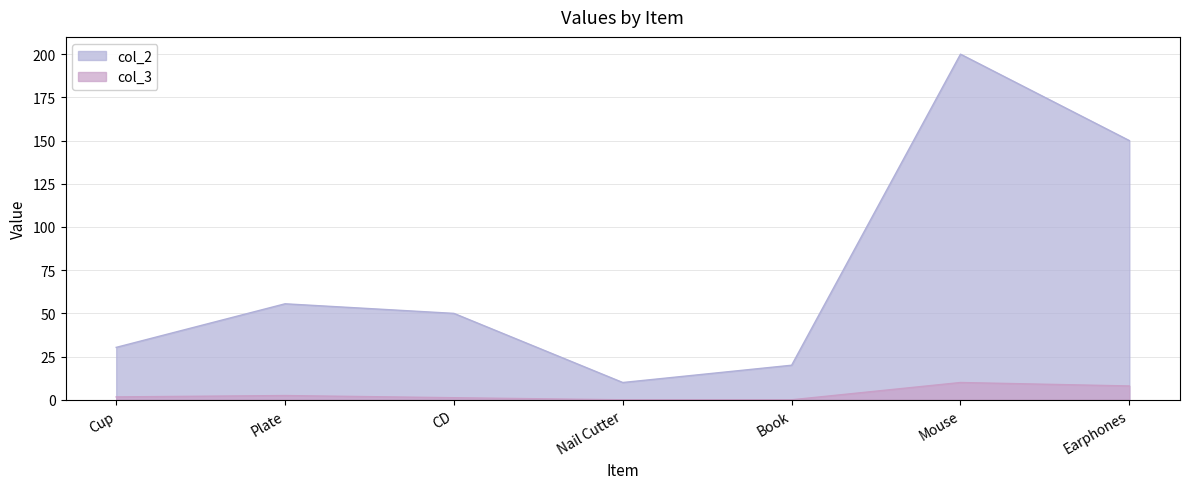

What is the sum of the col_2 values at CD and Book?

70.0